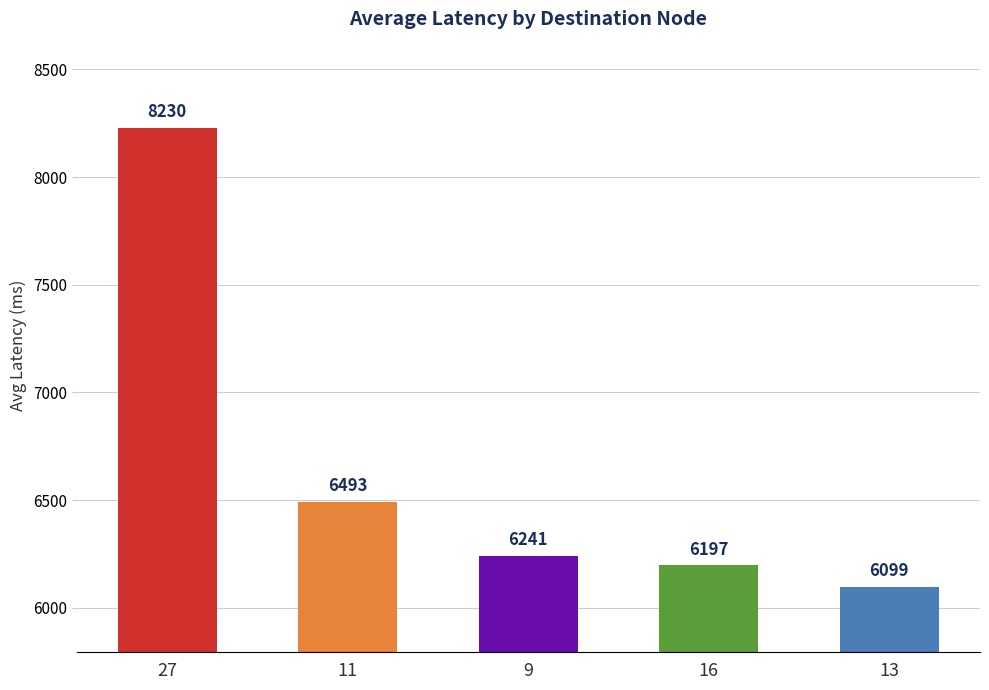

Are the bars grouped side by side (vs. stacked)?

No